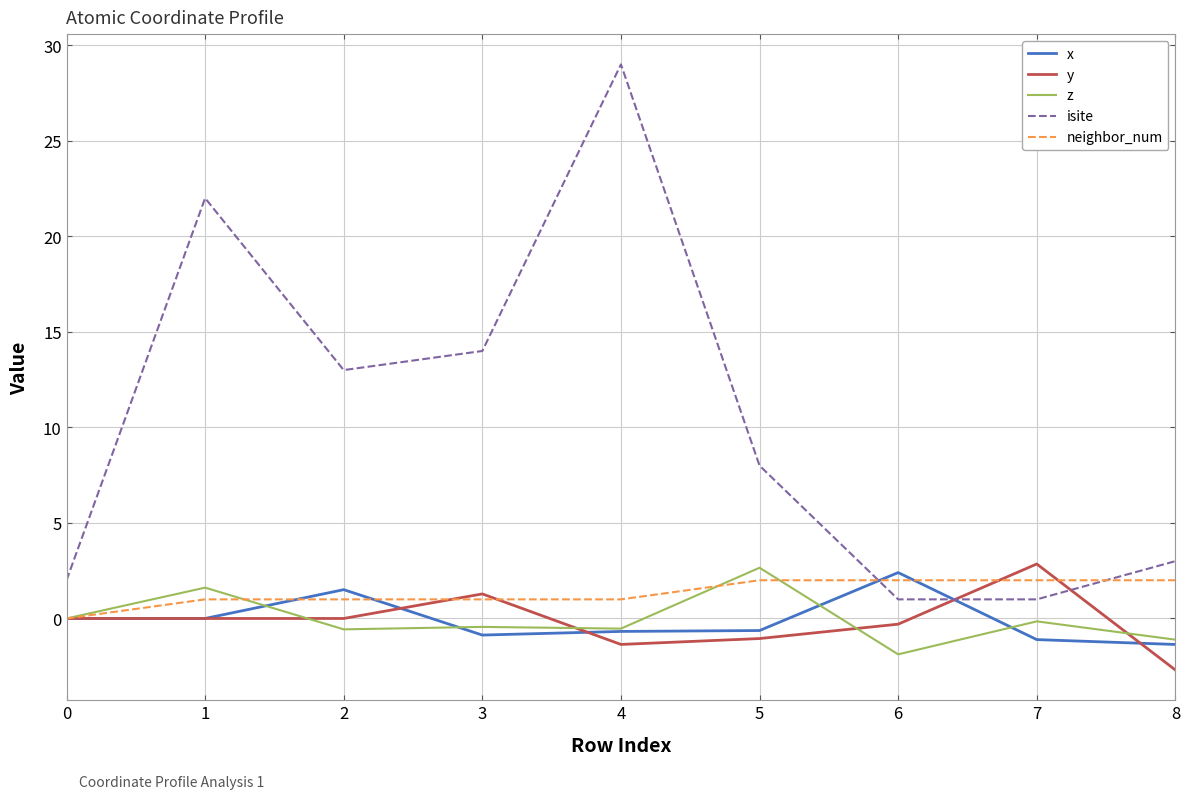

Is it true that isite equals 2.0 at 0?

True